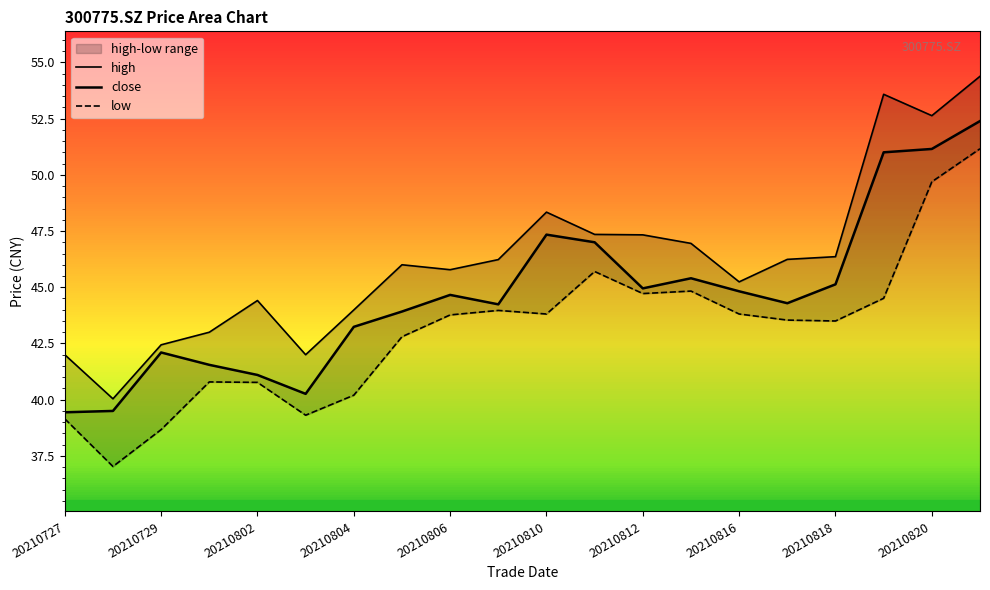

What is the difference between the maximum and minimum values in the high series?

14.3